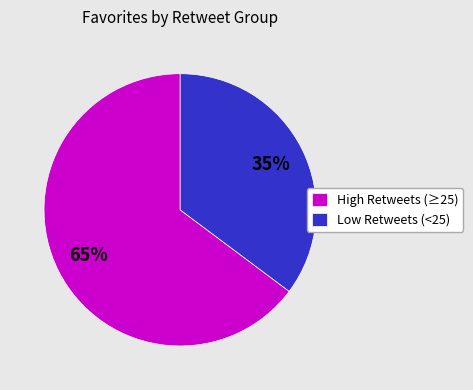

To the nearest percent, what is the combined percentage of Low Retweets (<25) and High Retweets (≥25)?

100%